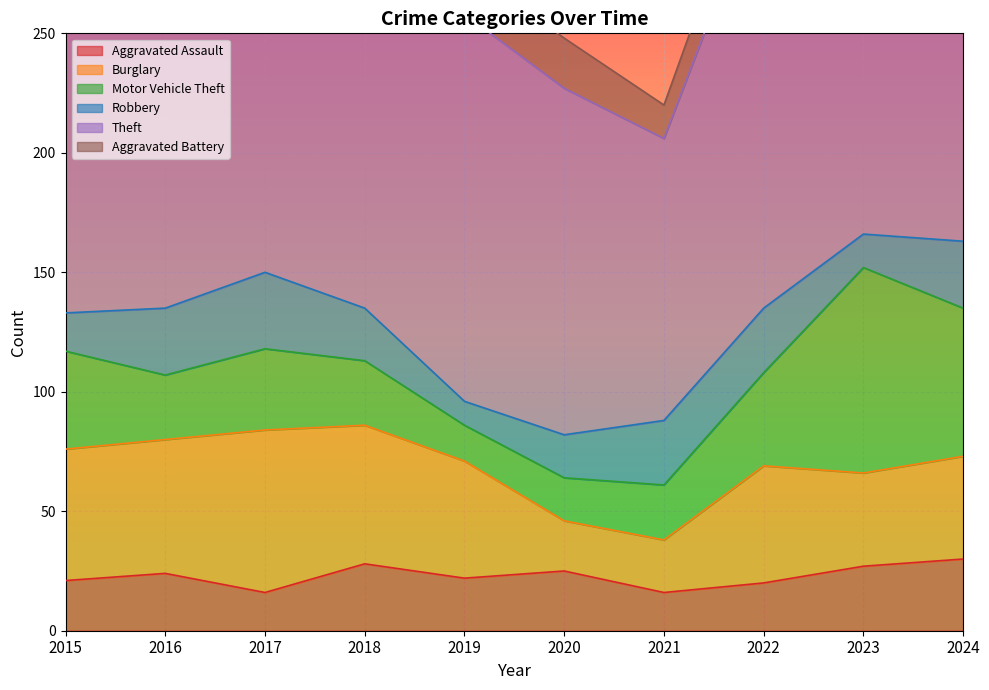

Which series has the largest range (max minus min)?

Theft